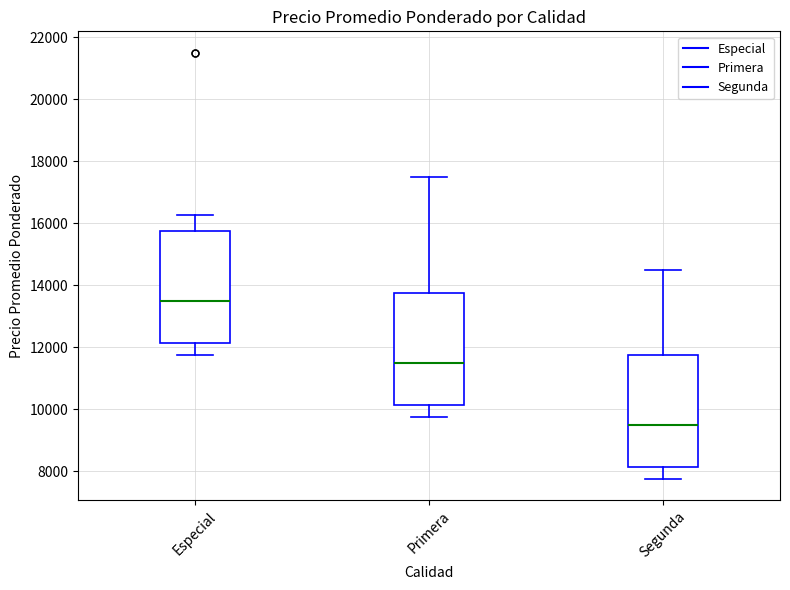

Reading left to right, read every box against the y-axis: the position of its median line, the range the box covers, and the ends of its whiskers. The values are not printed on the chart, so give them approximately, as read against the axis.

Especial: median 13600, box 12200 to 15800, whiskers 11800 to 16200
Primera: median 11600, box 10200 to 13800, whiskers 9800 to 17600
Segunda: median 9600, box 8200 to 11800, whiskers 7800 to 14600